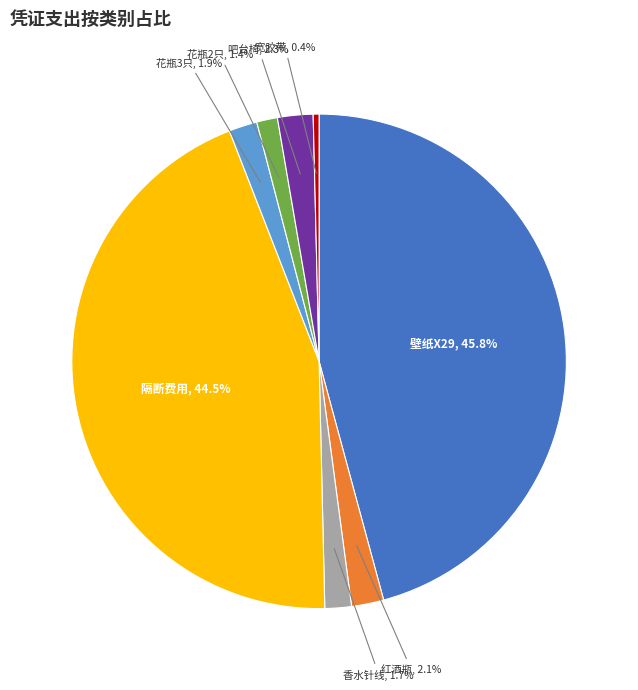

Is 红酒瓶, 2.1% the majority of the pie?

No